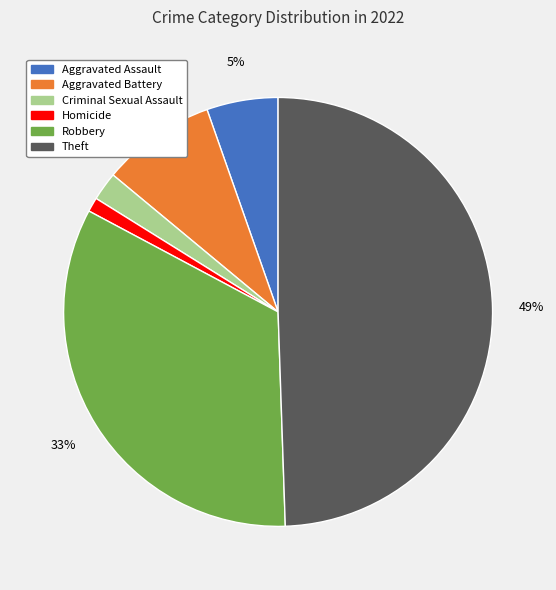

Which category has the biggest portion of the pie?

Theft